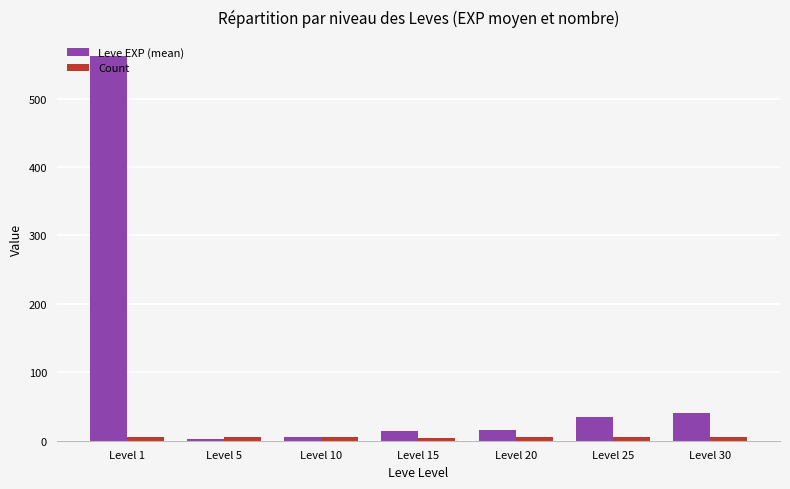

True or false: Count has a value of 6.0 at Level 10.

True